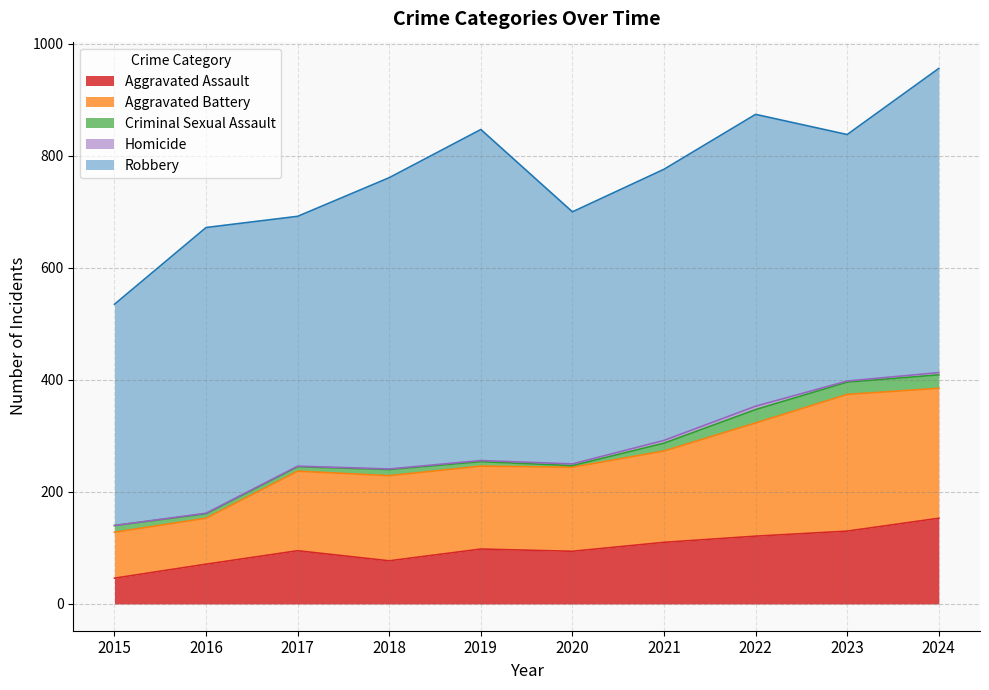

Is it true that Aggravated Assault equals 121 at 2022?

True